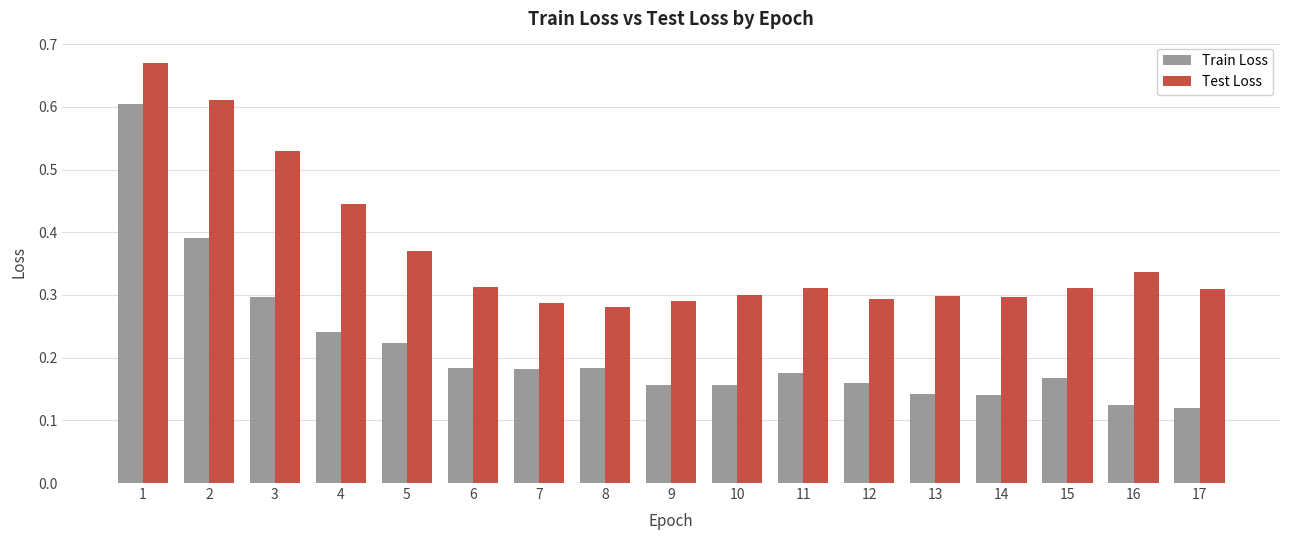

Rank the series by their average value, from highest to lowest.

Test Loss, Train Loss